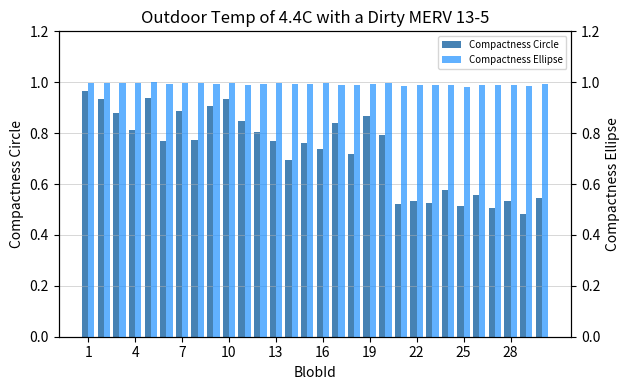

What is the average value of the Compactness Ellipse series?

1.0